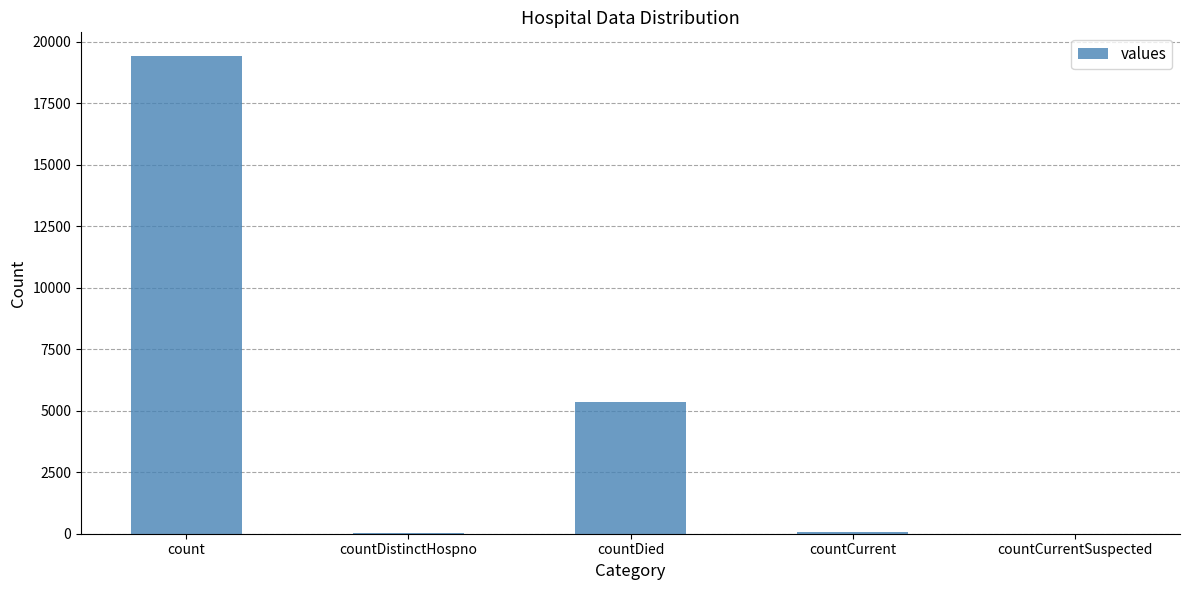

At which category does the chart reach its peak across all series?

count